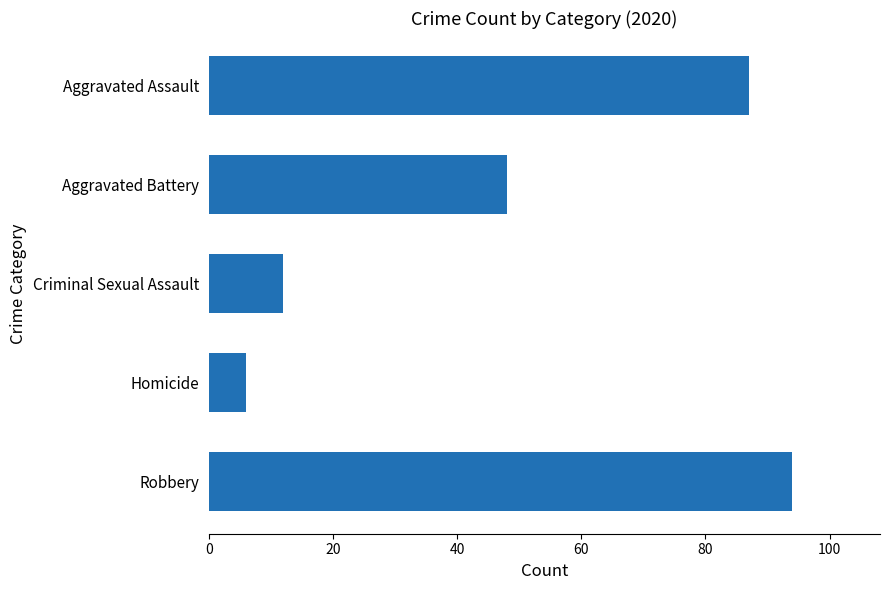

What is the difference between the maximum and second lowest values?

82